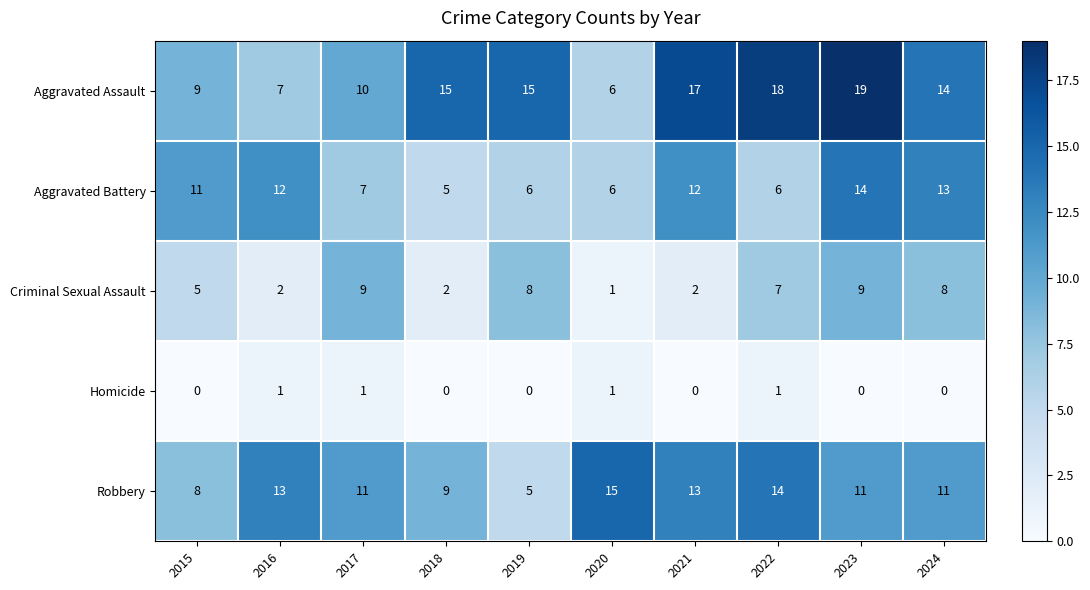

The Aggravated Assault series shows 9 at 2015. True or false?

True